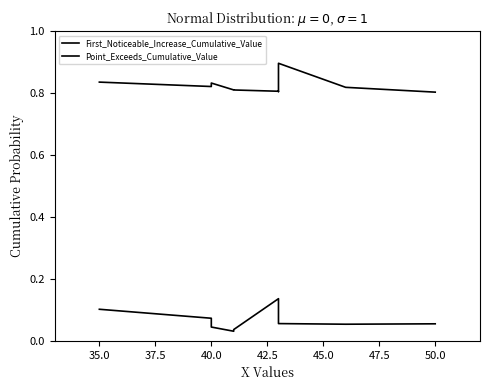

How many categories are shown in the chart?

10